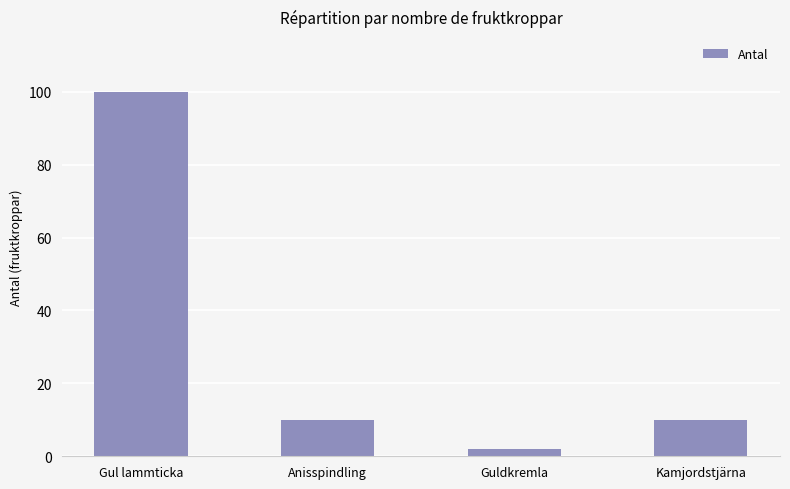

What is the label of the 3rd bar from the left?

Guldkremla